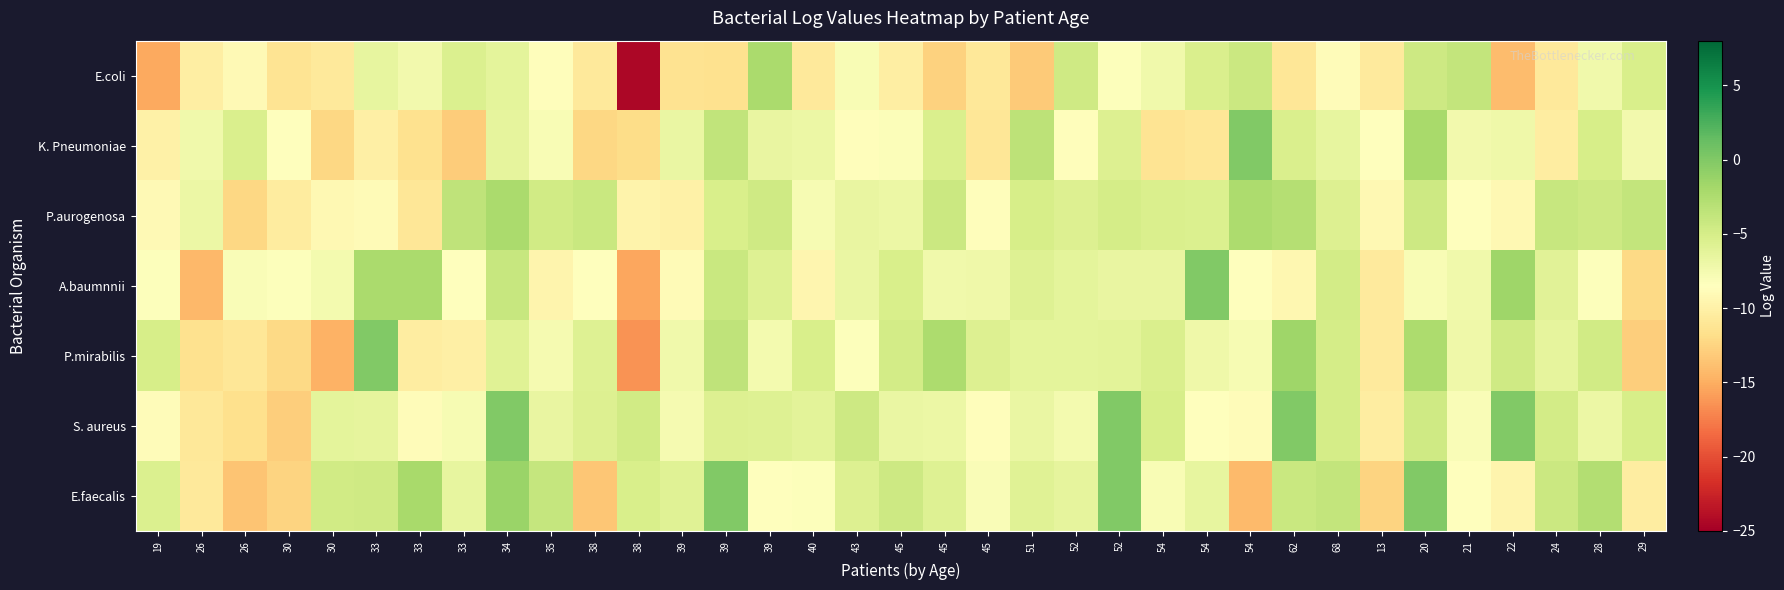

Between 33 and 39, which is larger?

33